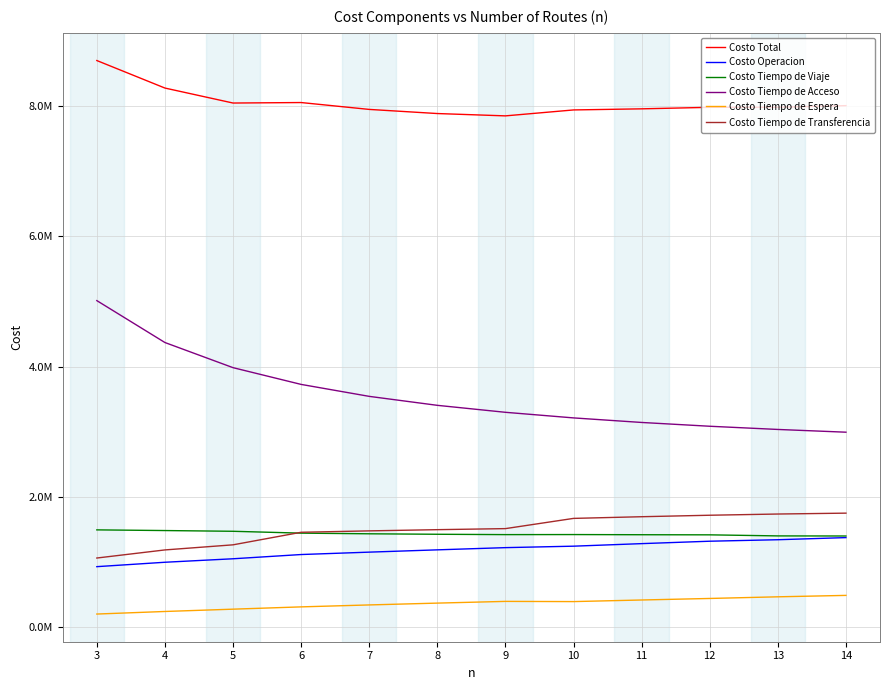

Reading left to right, list all the values displayed in this chart.

Costo Total: 3=8698310.4	4=8275939.5	5=8045975.6	6=8053445.2	7=7948001.4	8=7884652.0	9=7848814.7	10=7939917.9	11=7956855.3	12=7980141.3	13=7981498.2	14=8005886.8
Costo Operacion: 3=928941.1	4=996487.8	5=1050005.5	6=1115069.2	7=1151826.1	8=1186953.2	9=1220931.2	10=1243332.9	11=1282415.7	12=1319518.0	13=1342299.3	14=1375012.2
Costo Tiempo de Viaje: 3=1493588.8	4=1483212.9	5=1471904.7	6=1443468.7	7=1433414.0	8=1426188.4	9=1420765.1	10=1421664.8	11=1419114.4	12=1417341.9	13=1400995.8	14=1399563.0
Costo Tiempo de Acceso: 3=5012818.7	4=4369500.4	5=3983623.6	6=3726610.1	7=3543007.6	8=3405377.3	9=3298394.7	10=3212438.5	11=3142511.8	12=3084287.0	13=3035206.0	14=2993054.9
Costo Tiempo de Espera: 3=201480.8	4=240925.1	5=276381.9	6=311547.0	7=341414.3	8=369404.6	9=395827.6	10=392673.8	11=417238.9	12=440727.7	13=466084.0	14=487832.5
Costo Tiempo de Transferencia: 3=1061481.0	4=1185813.4	5=1264060.0	6=1456750.3	7=1478339.4	8=1496728.6	9=1512896.1	10=1669807.9	11=1695574.5	12=1718266.7	13=1736913.2	14=1750424.2